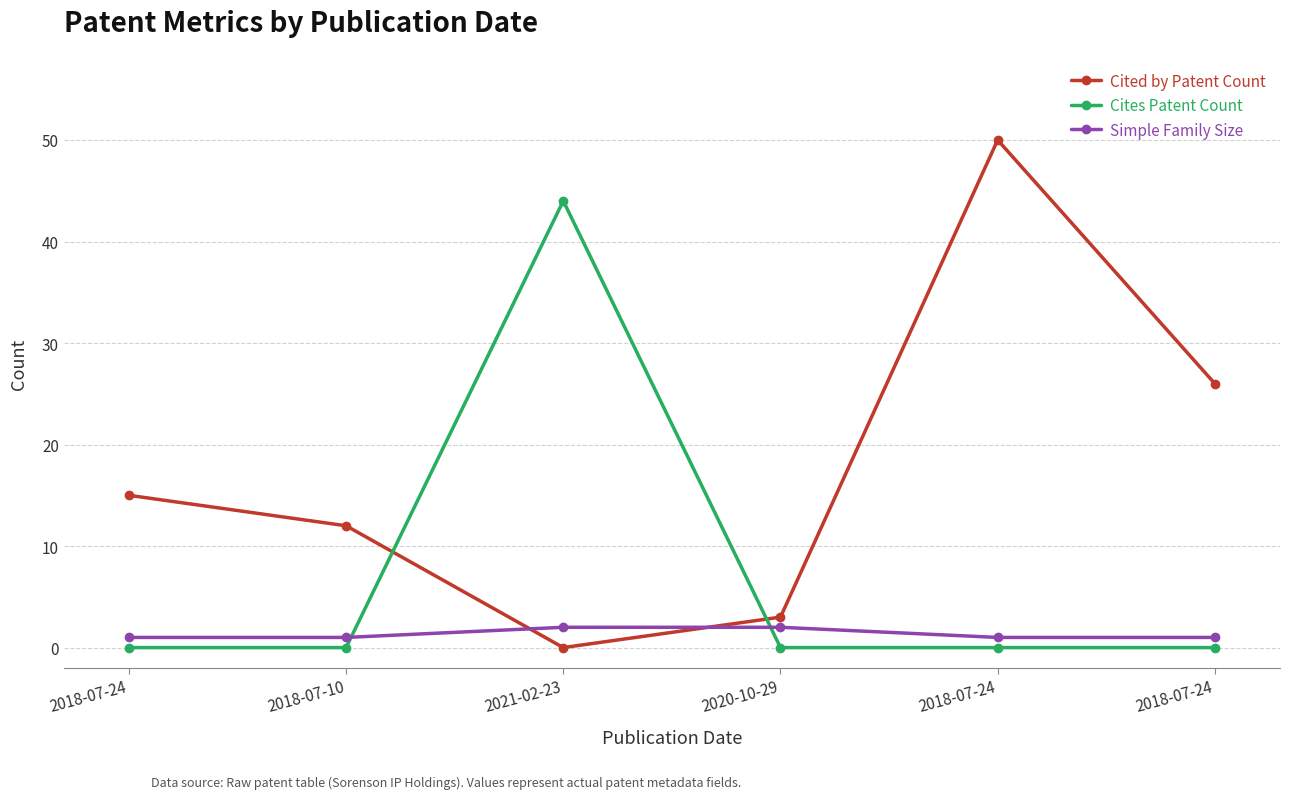

The value of Cited by Patent Count at 2018-07-24 is 21. True or false?

False